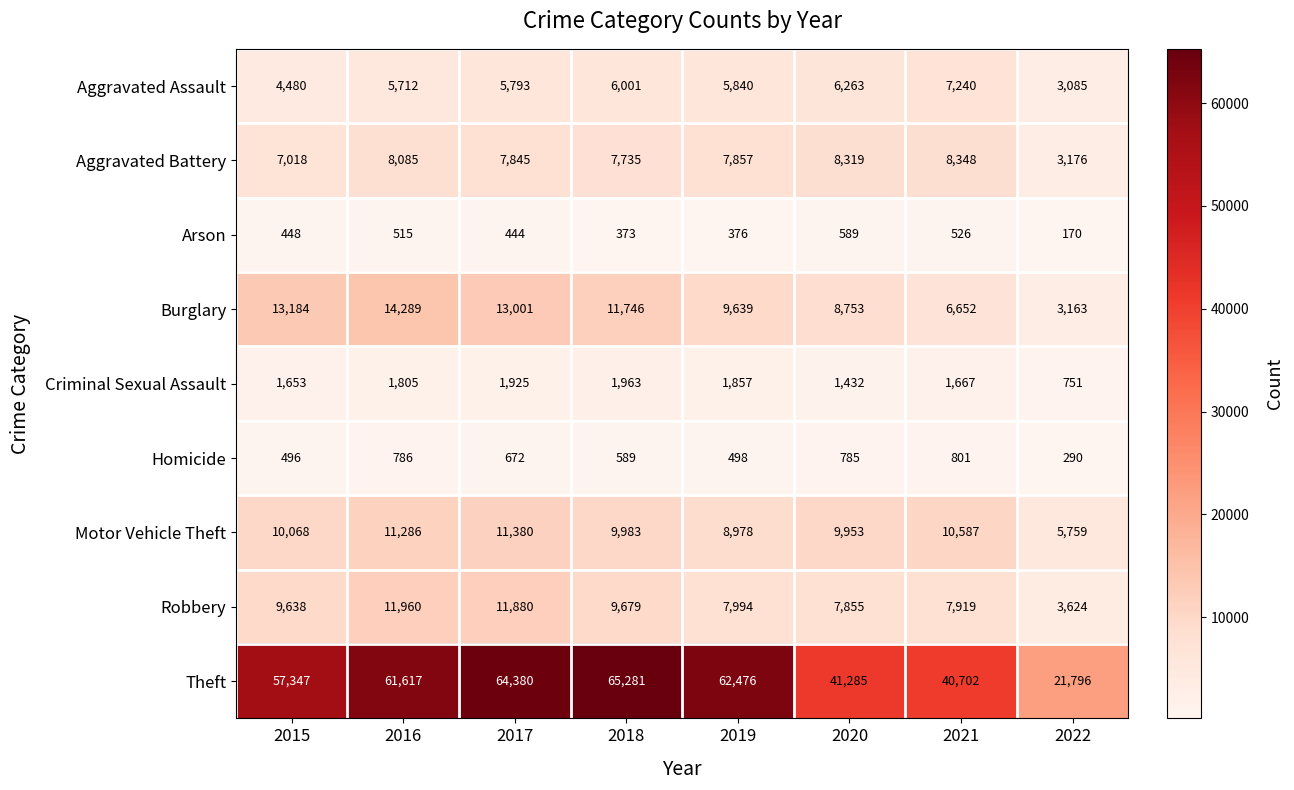

Which series changed the most between 2015 and 2017?

Theft